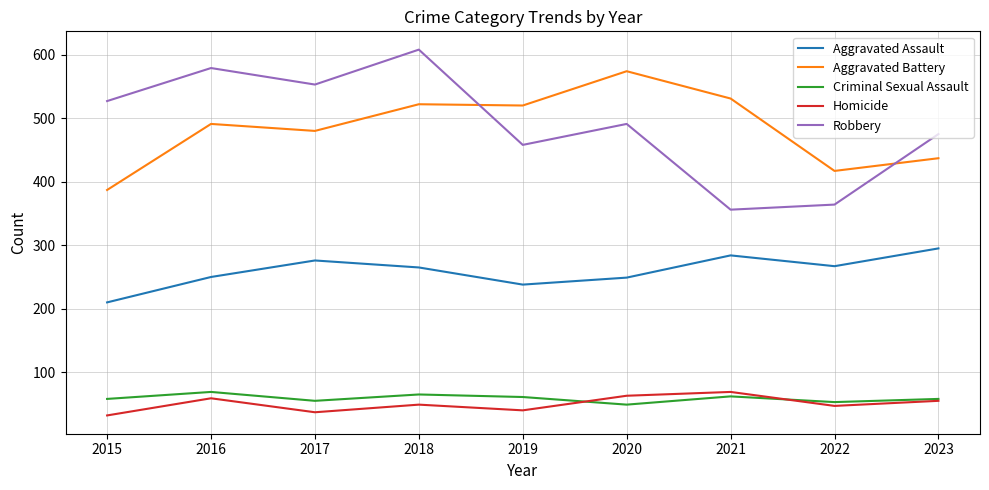

At how many categories does at least one series exceed 510?

7